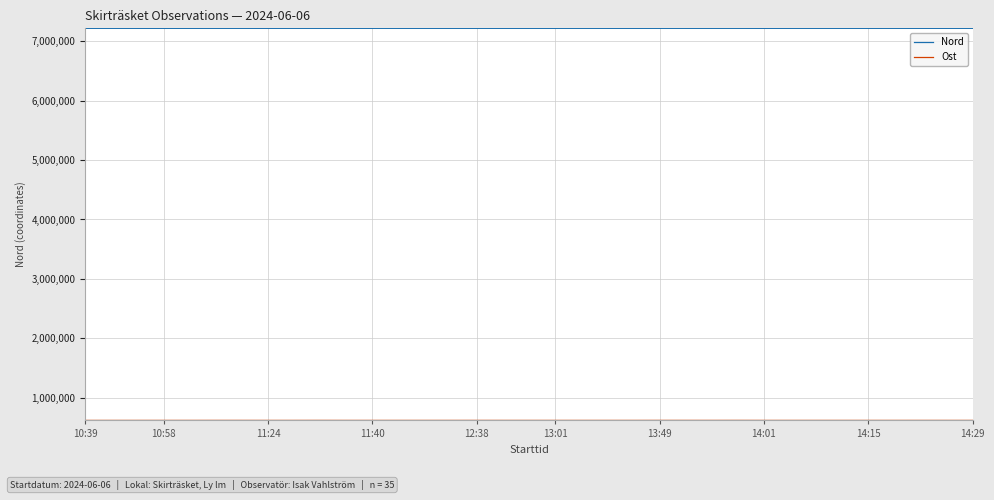

Which series has the largest total across all categories?

Nord